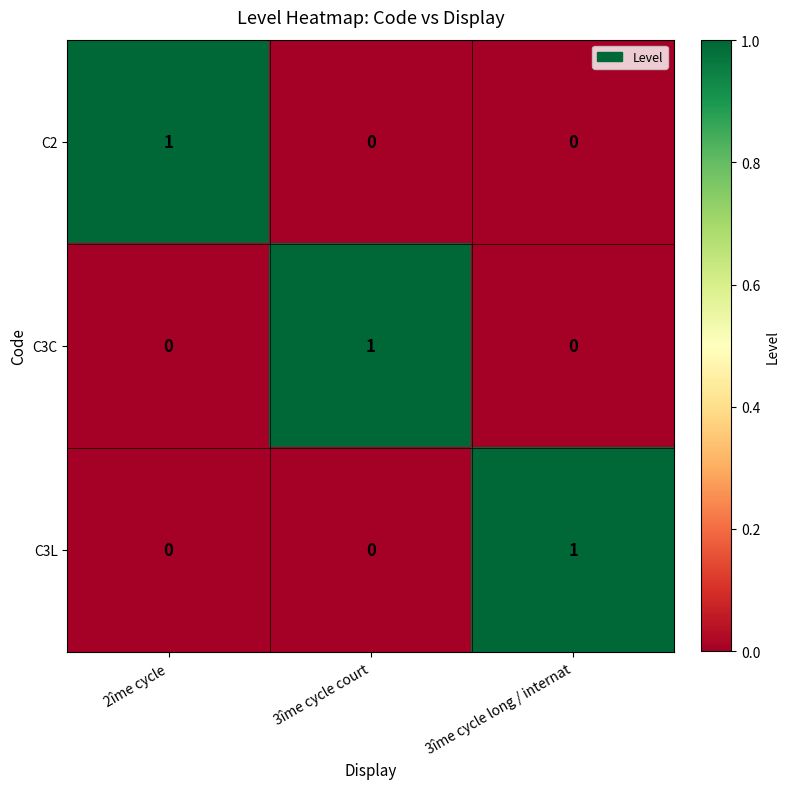

Reading left to right, what are all the values shown in this chart?

C2: 2îme cycle=1	3îme cycle court=0	3îme cycle long / internat=0
C3C: 2îme cycle=0	3îme cycle court=1	3îme cycle long / internat=0
C3L: 2îme cycle=0	3îme cycle court=0	3îme cycle long / internat=1